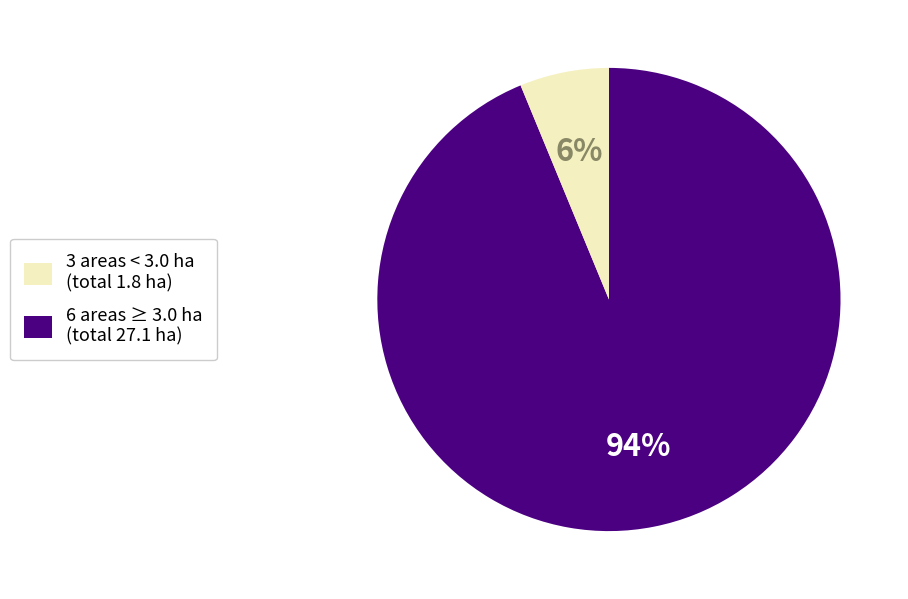

How many segments does this pie chart have?

2